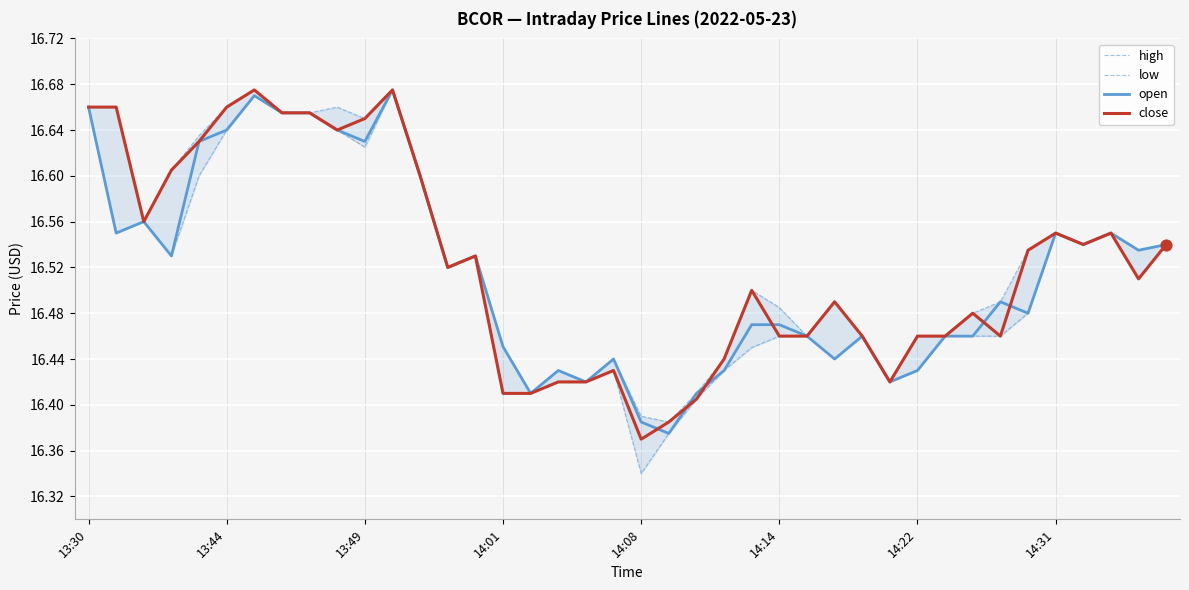

What are all the series names shown in the legend?

high, low, open, close